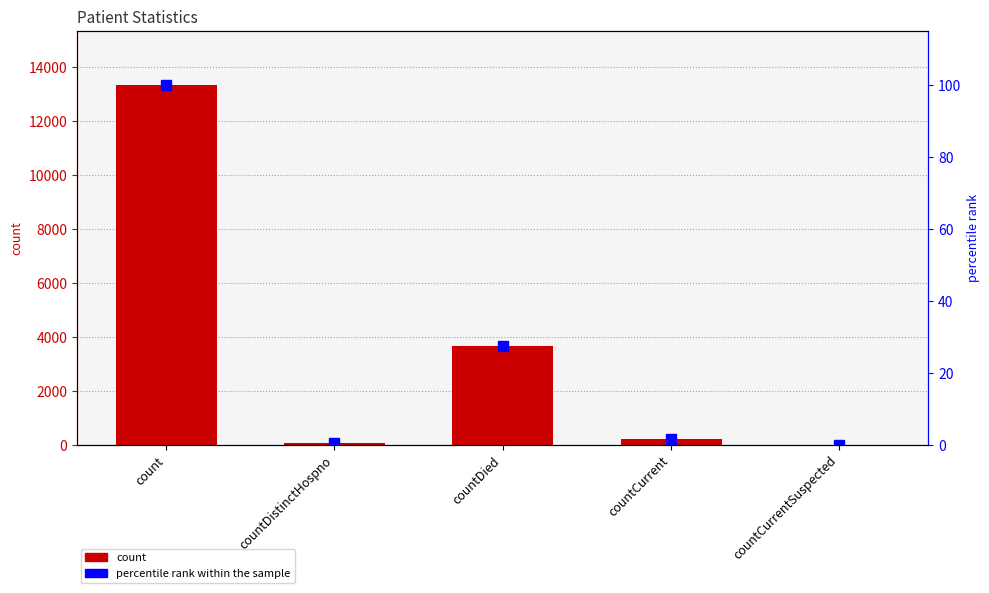

Reading left to right, what are all the values shown in this chart?

count: 13331.0	73.0	3670.0	194.0	0.0
percentile rank within the sample: 100.0	0.5	27.5	1.5	0.0